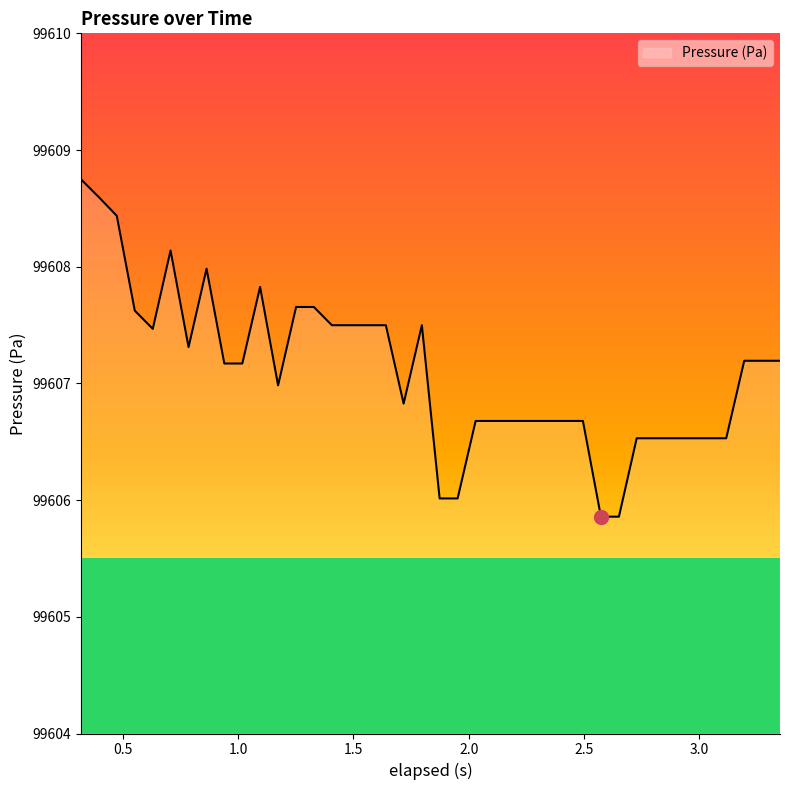

What is the average value?

99607.1